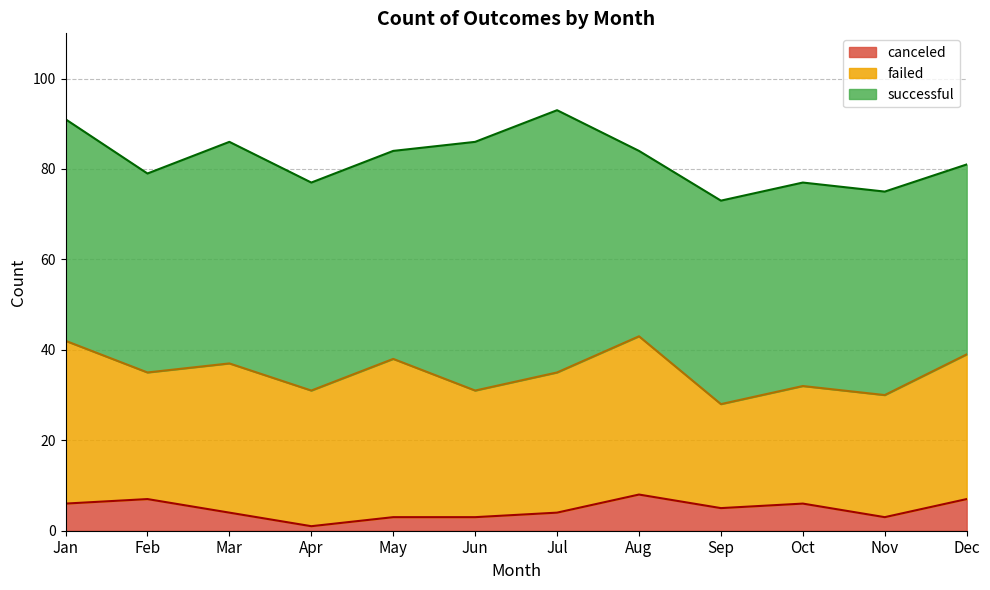

What is the sum of the successful values at Aug and Feb?

85